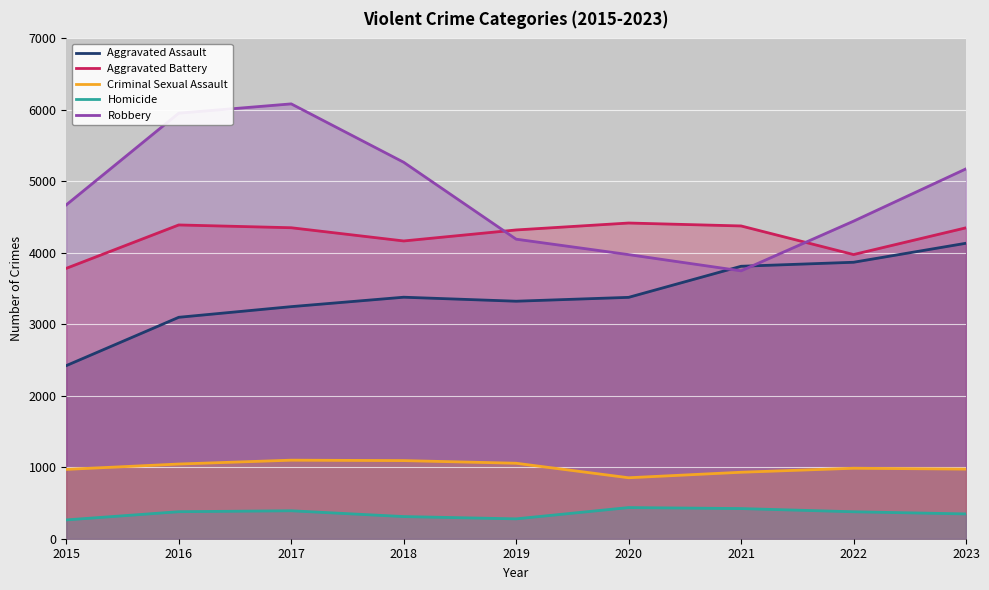

Which label corresponds to the smallest value in the chart?

2015